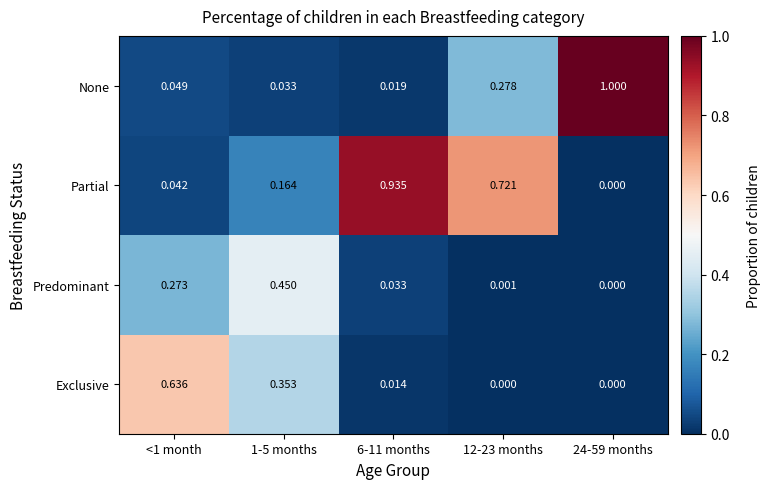

At which category is the sum across all series the highest?

6-11 months